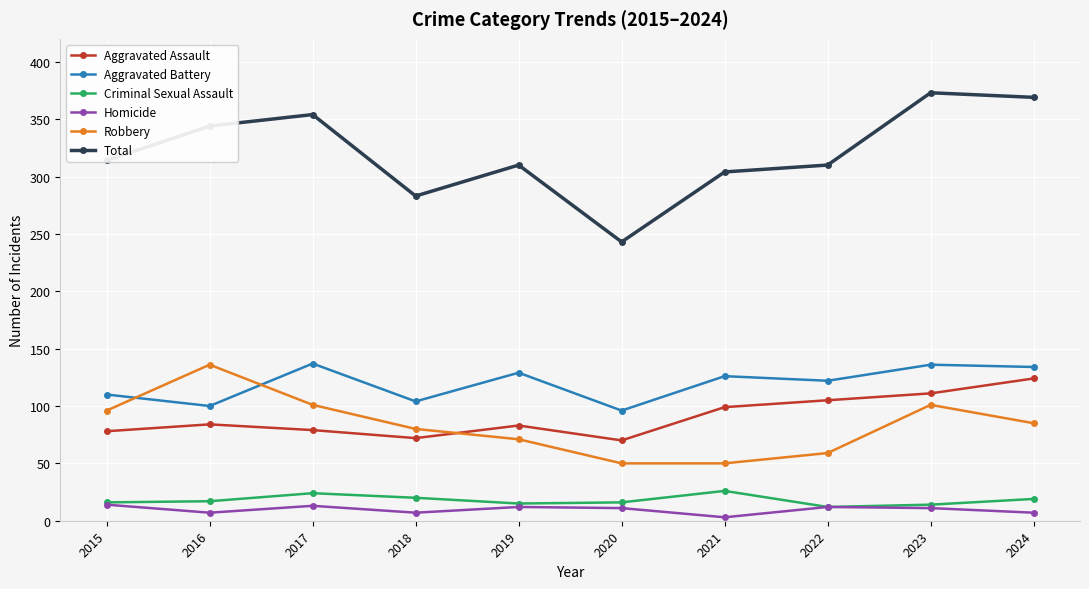

How many distinct data groups are displayed?

6